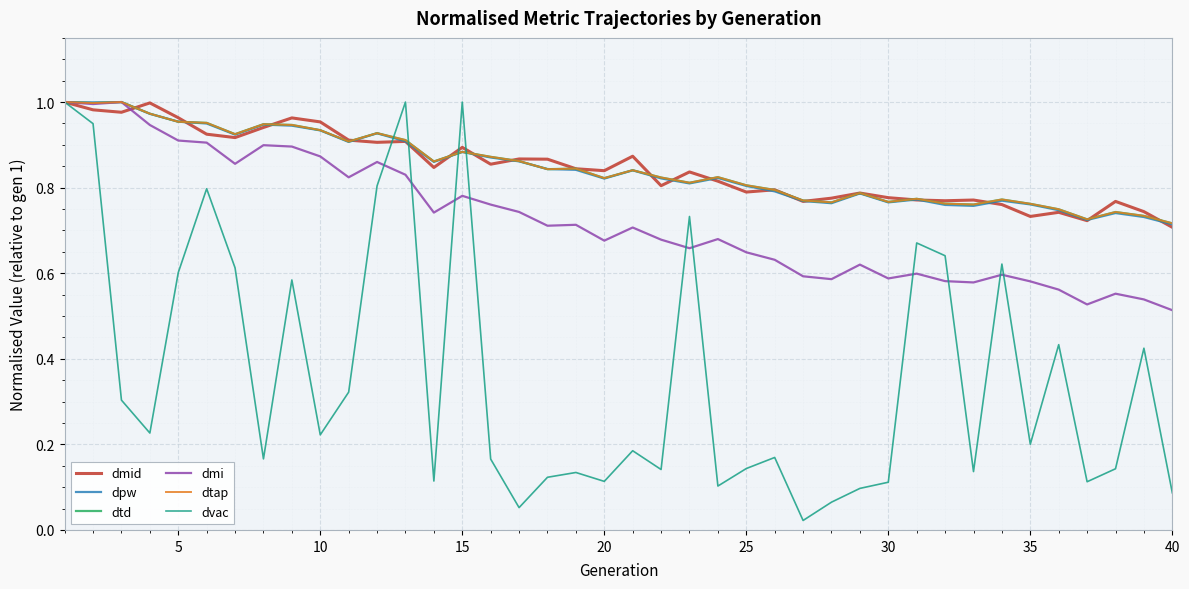

Does the chart display data point markers on the line(s)?

No